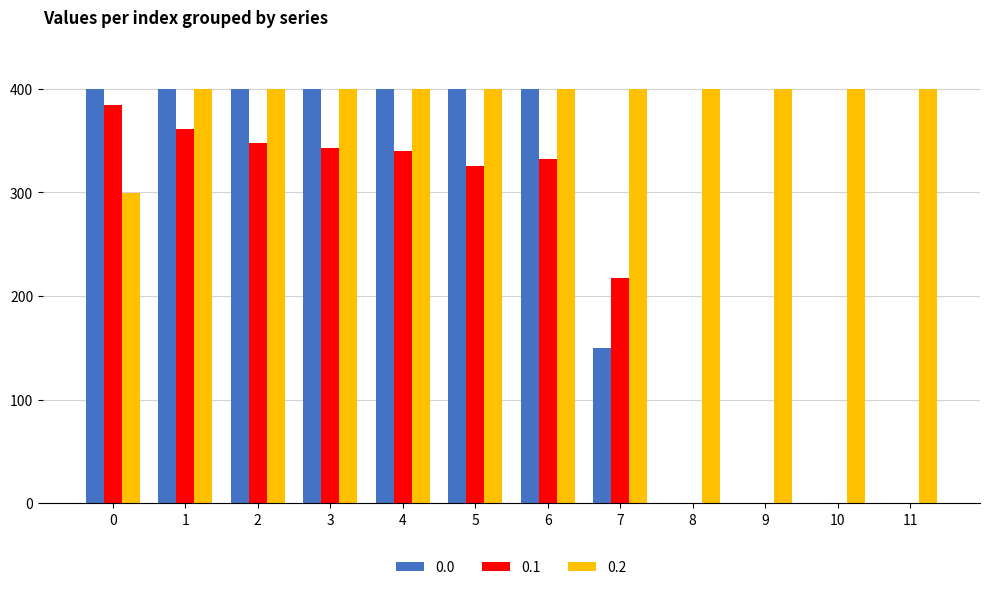

What is the sum of all 0.1 values?

2650.9